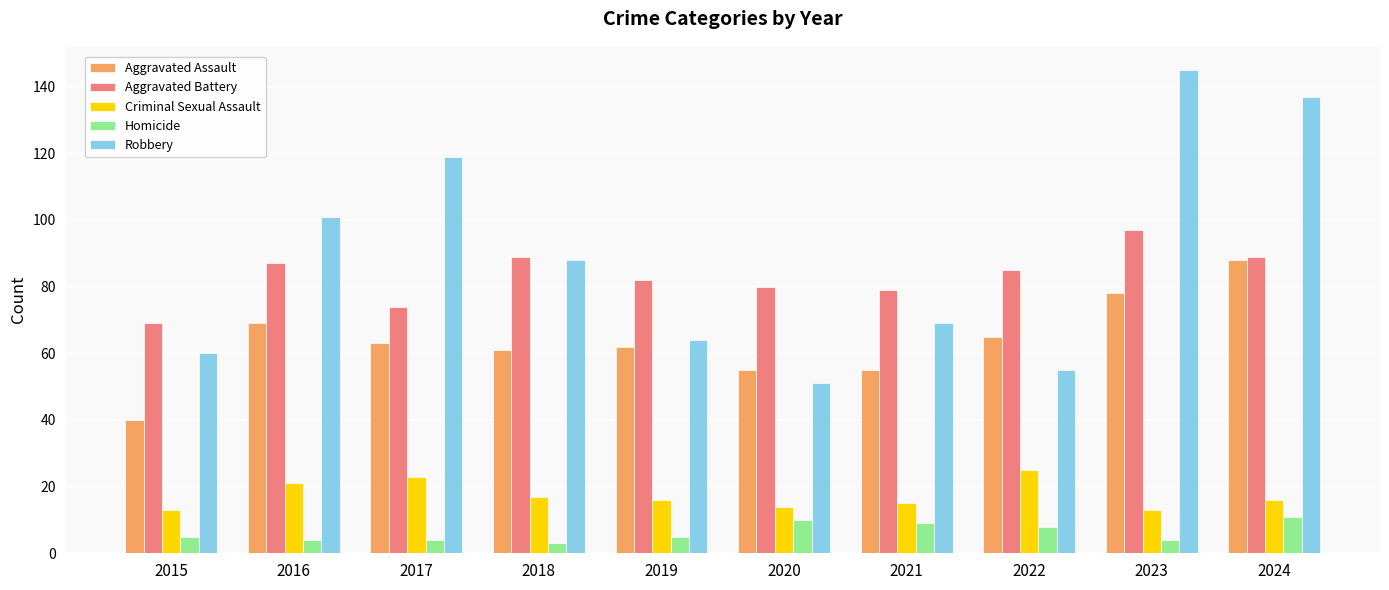

What is the sum of the Aggravated Battery values at 2022 and 2017?

159